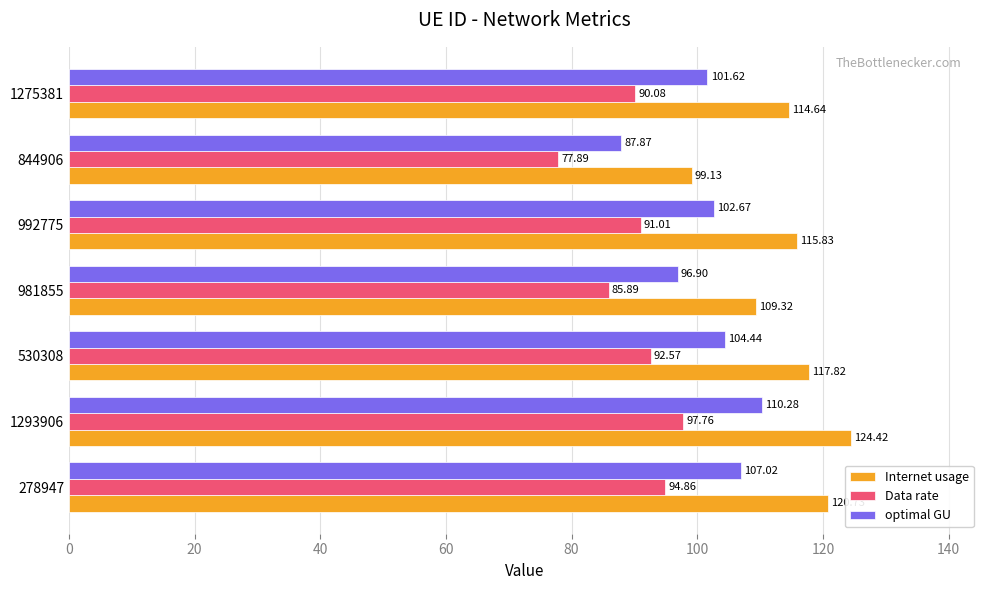

At which category is the sum across all series the highest?

1293906